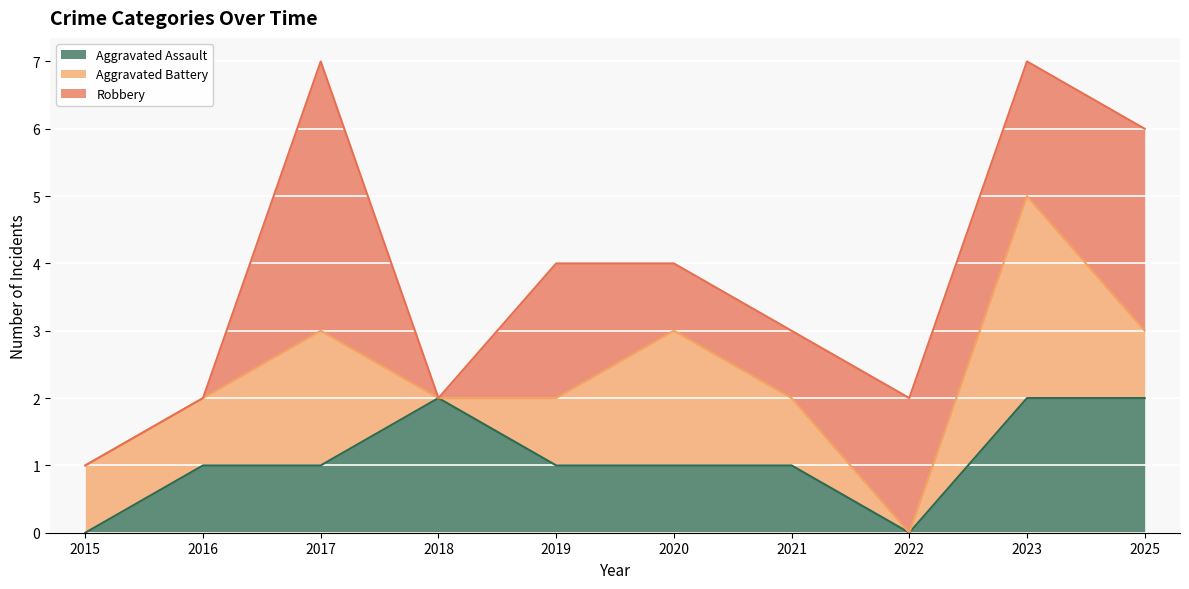

At which label does Robbery reach its minimum?

2015